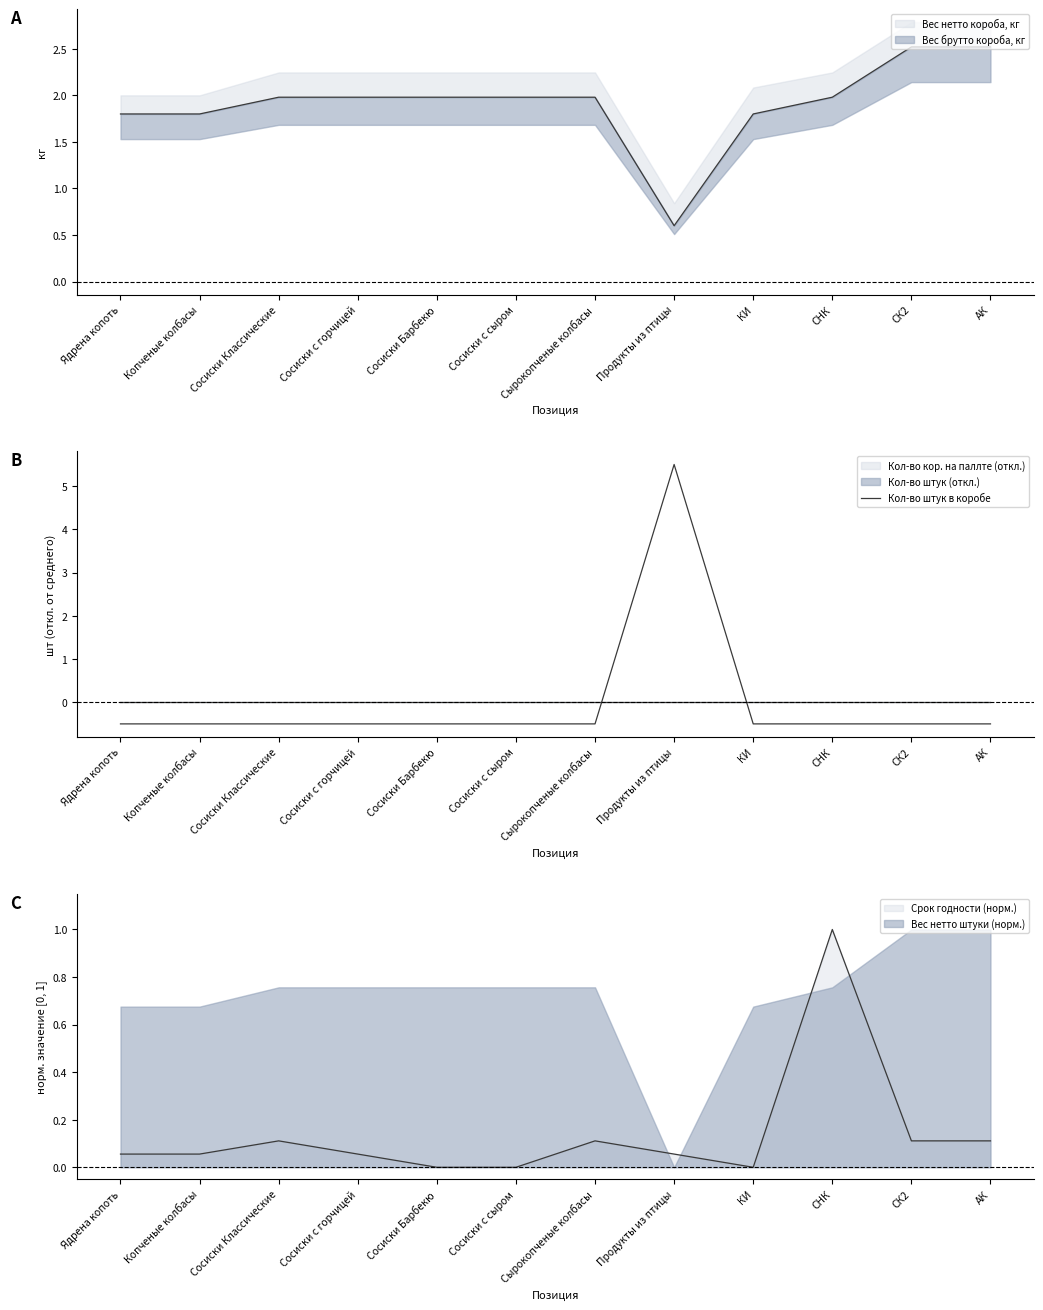

Reading left to right, extract all data points from this chart.

-0.5	-0.5	-0.5	-0.5	-0.5	-0.5	-0.5	5.5	-0.5	-0.5	-0.5	-0.5